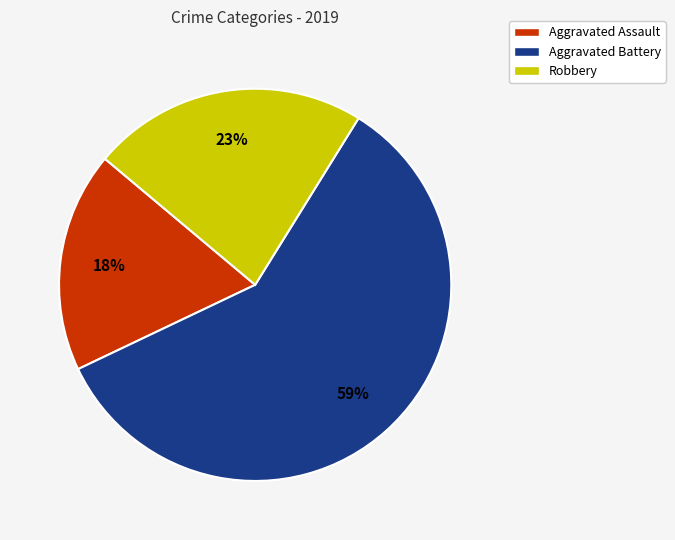

To the nearest percent, what portion does Aggravated Assault represent?

18%